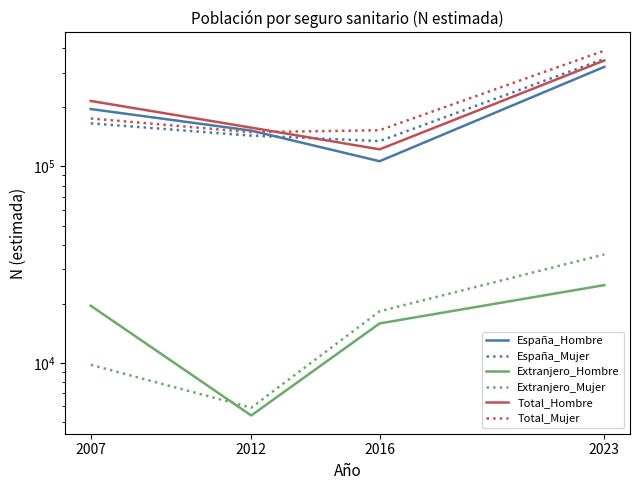

True or false: Total_Hombre has a value of 215626 at 2007.

True